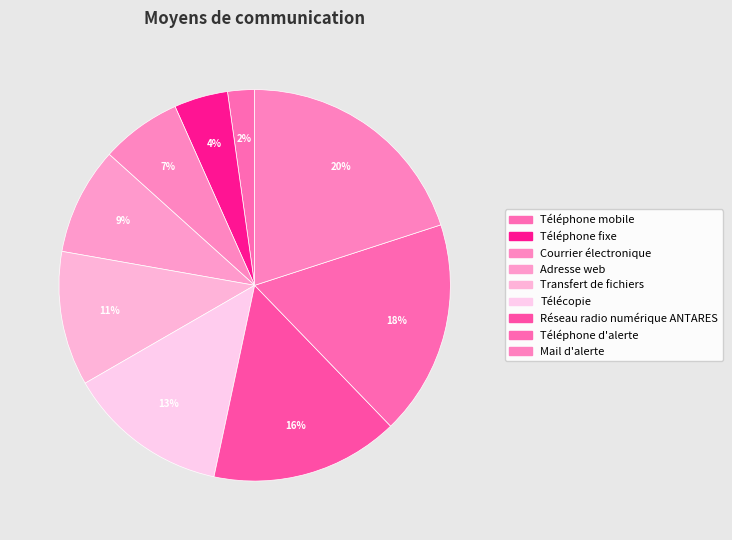

Is the sum of Mail d'alerte and Adresse web greater than half?

No